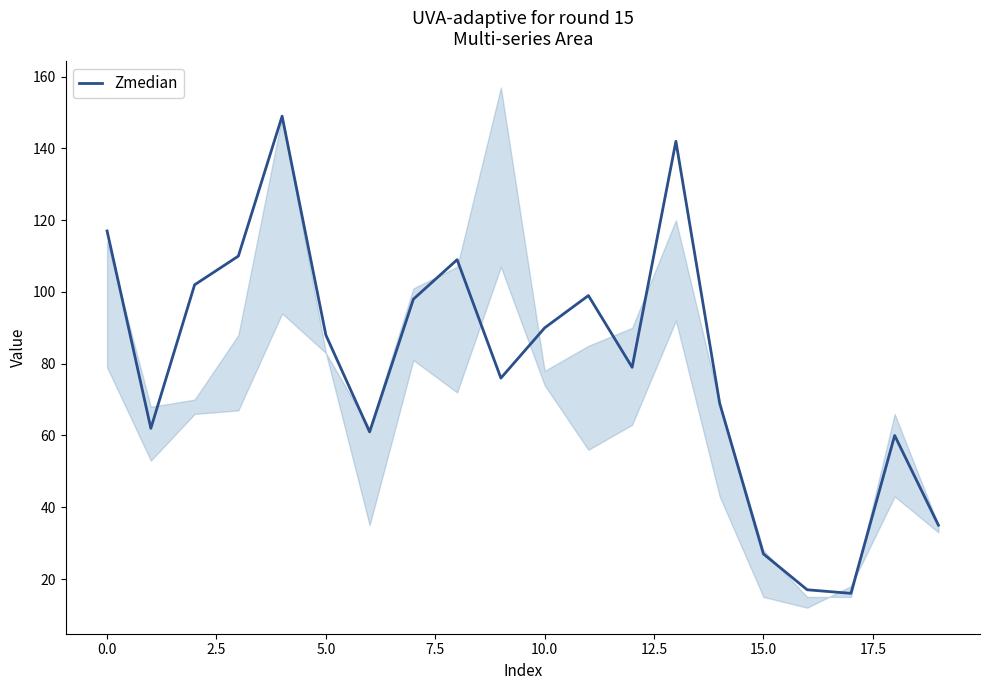

Reading left to right, extract all data points from this chart.

117	62	102	110	149	88	61	98	109	76	90	99	79	142	69	27	17	16	60	35